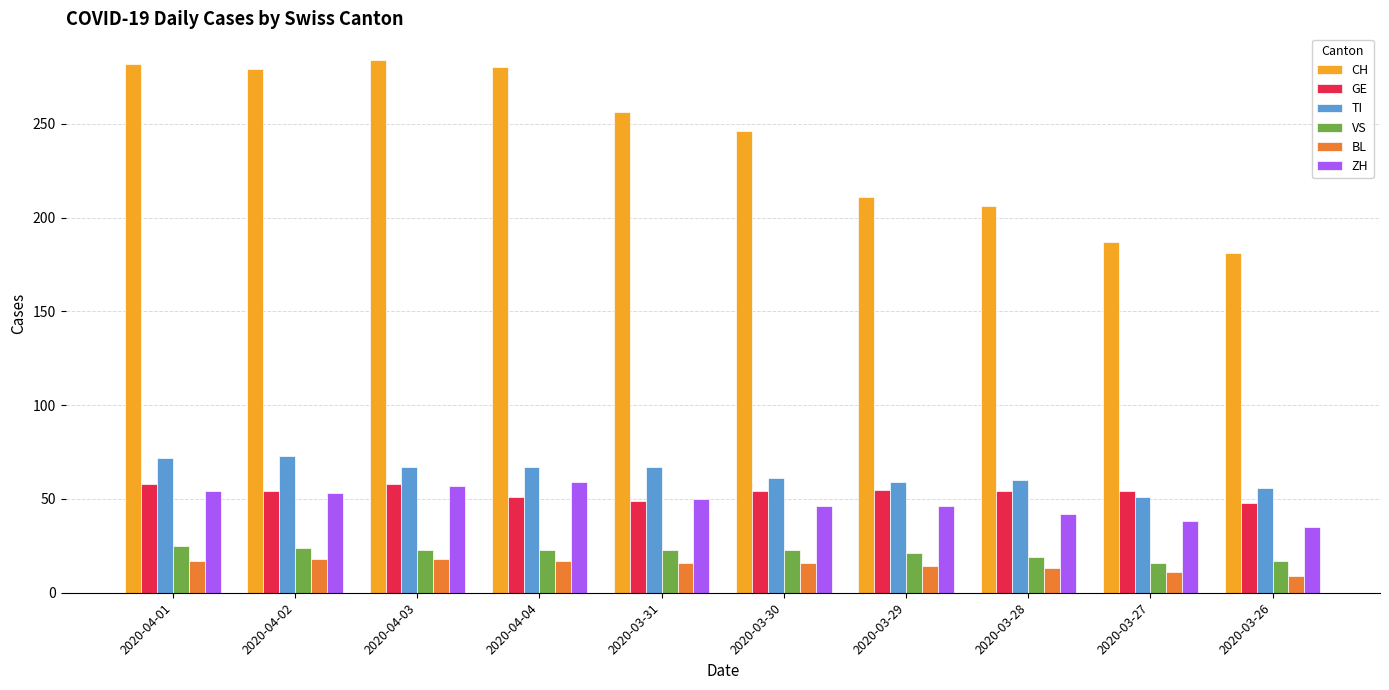

What is the value of the CH bar at the 3rd from the left?

284